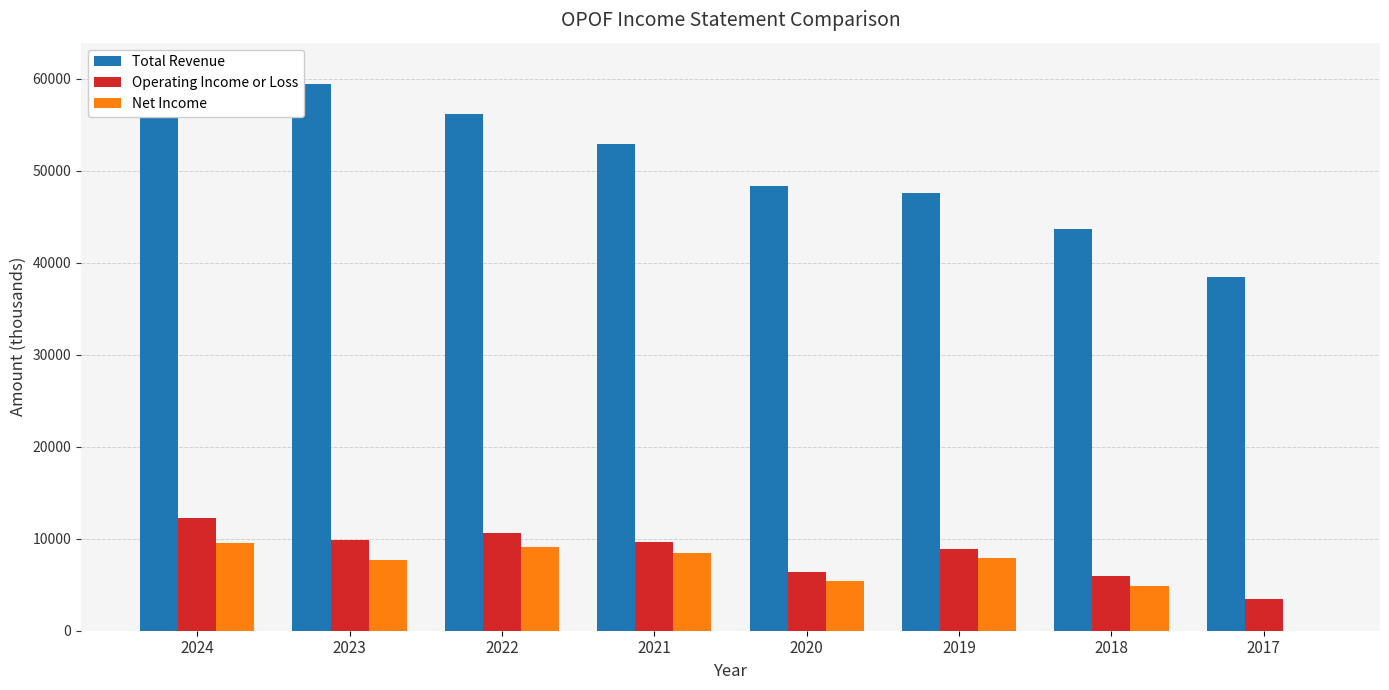

Are the bars grouped side by side (vs. stacked)?

Yes